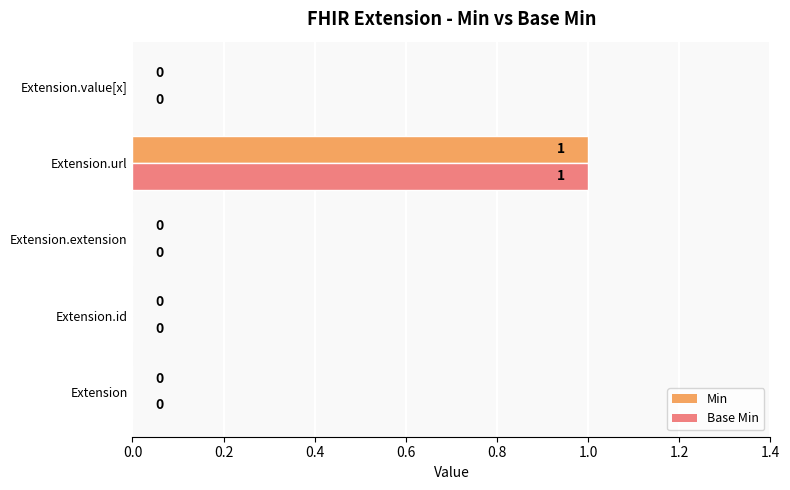

At which category is the sum across all series the highest?

Extension.url